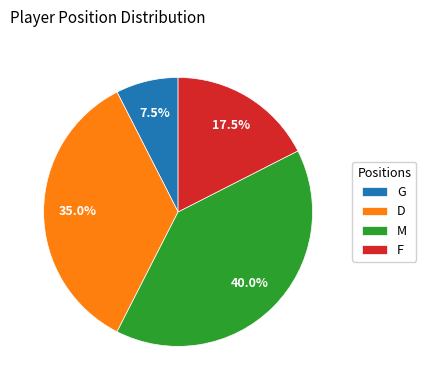

Approximately how many times larger is the value at G compared to F?

0.4